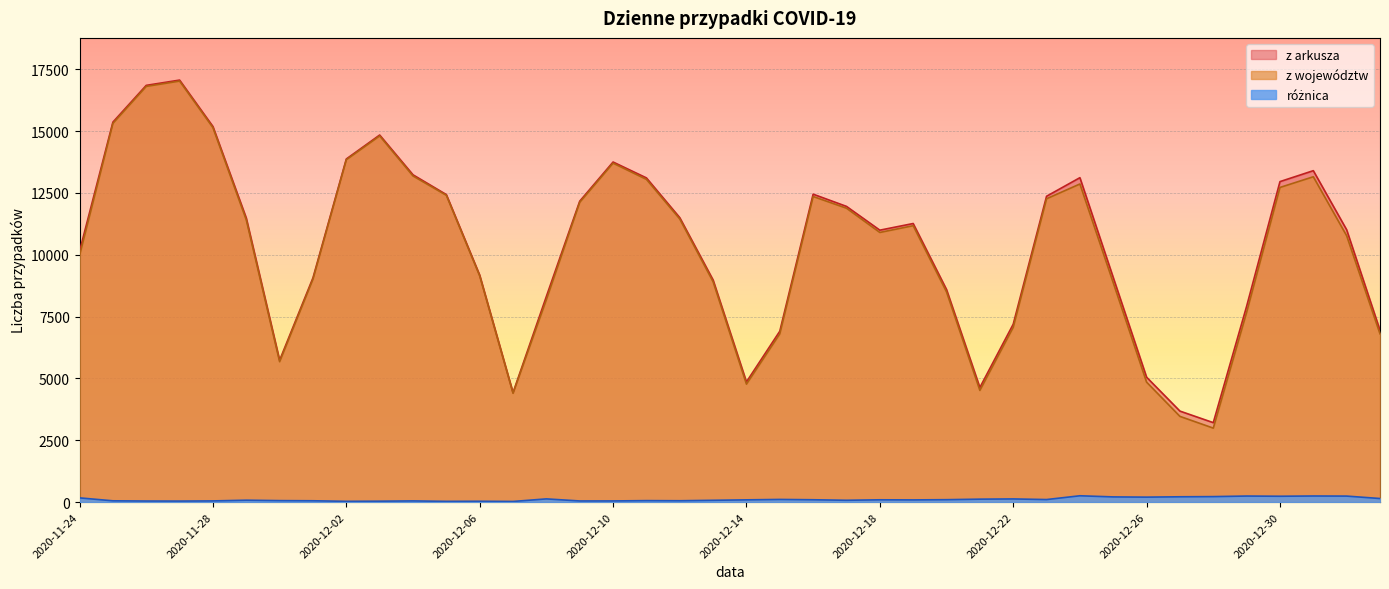

What is the label of the 16th point from the right?

2020-12-18